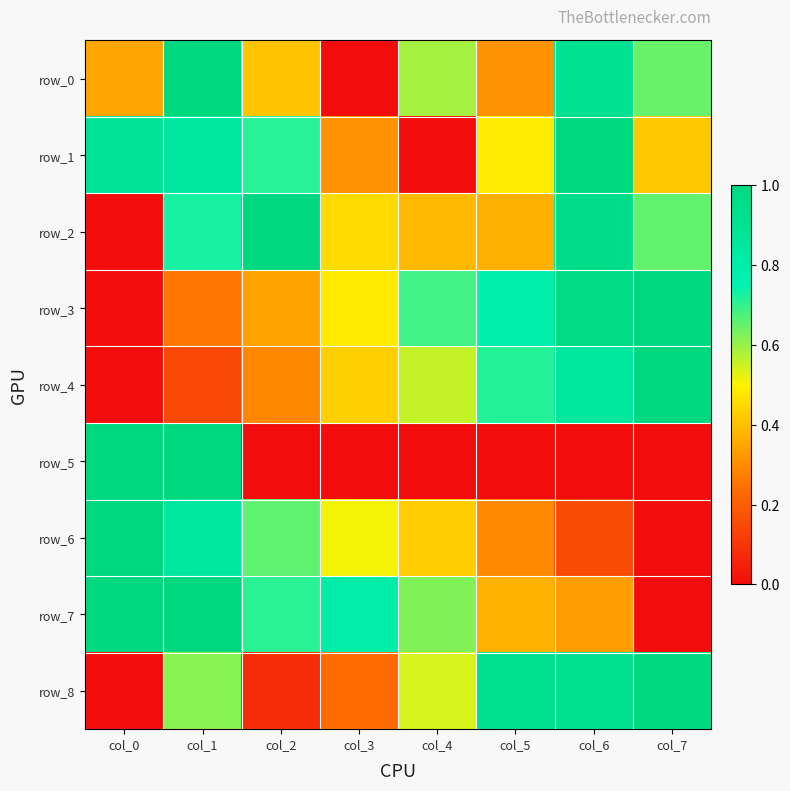

At col_7, list the series in order from largest to smallest.

row_3, row_4, row_8, row_2, row_0, row_1, row_5, row_6, row_7